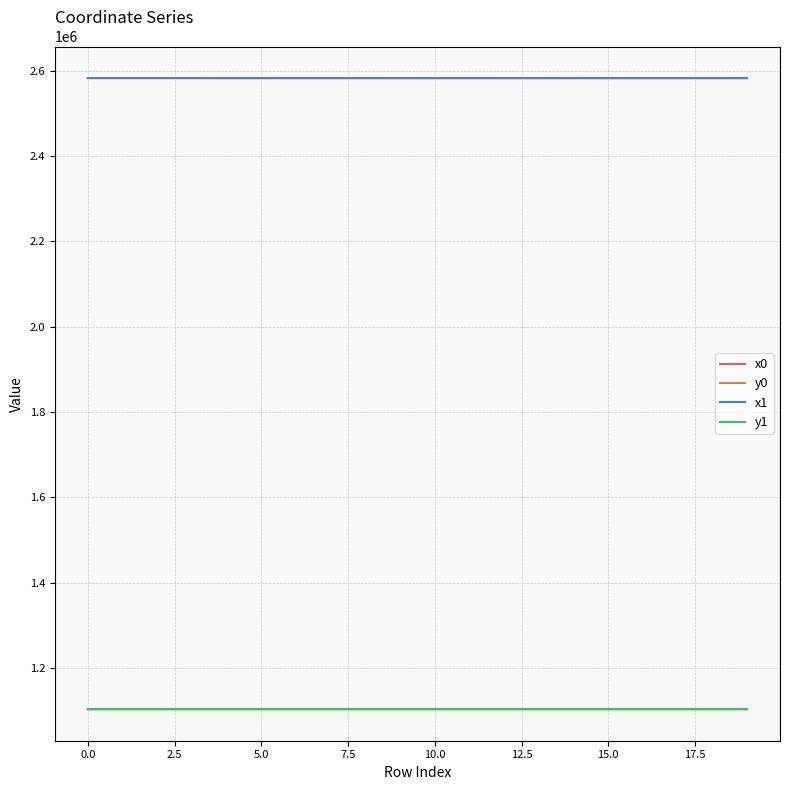

What is the smallest value displayed?

1103437.9